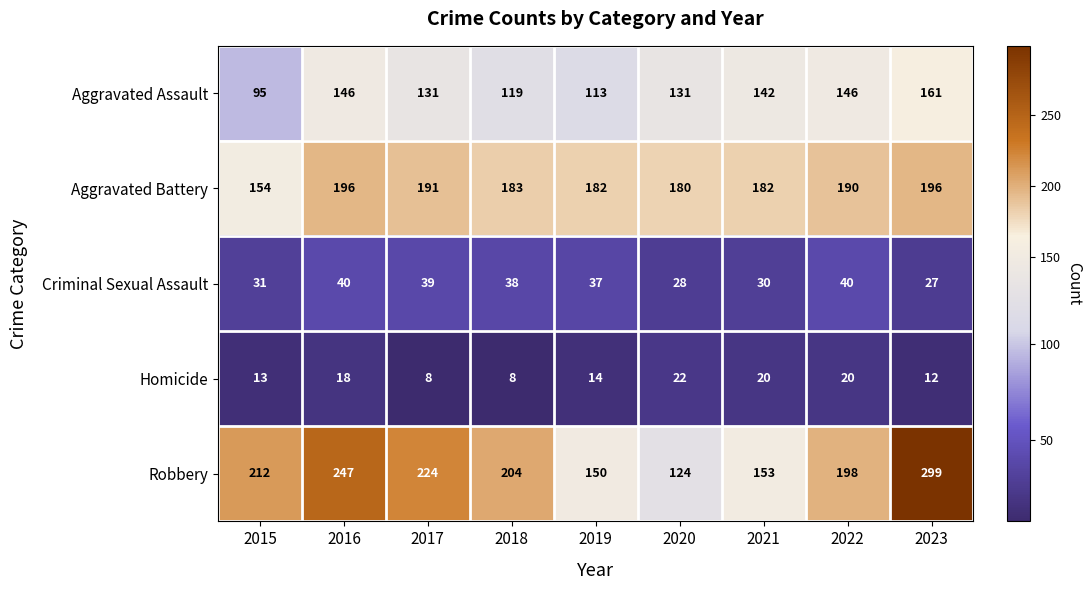

What is the lowest value of the Homicide series?

8